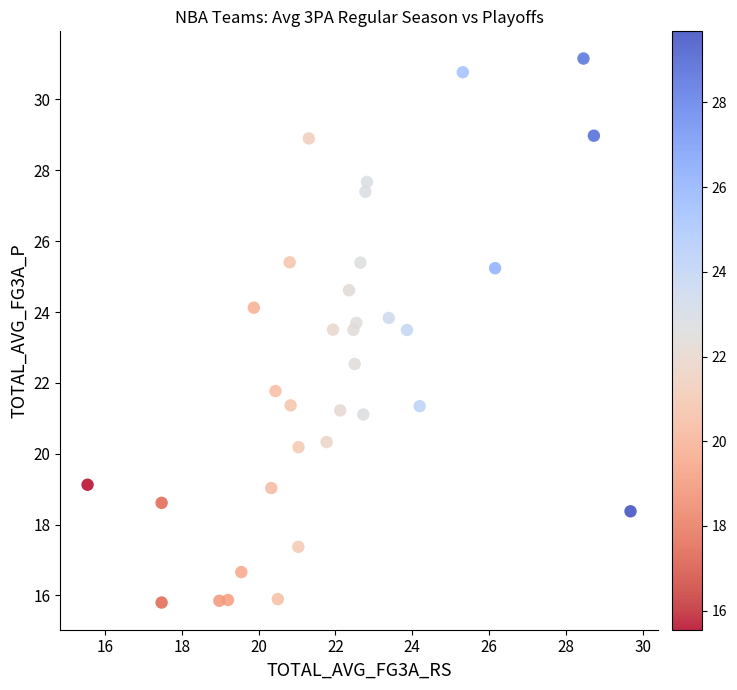

What is the range of Y values (max minus min)?

15.4